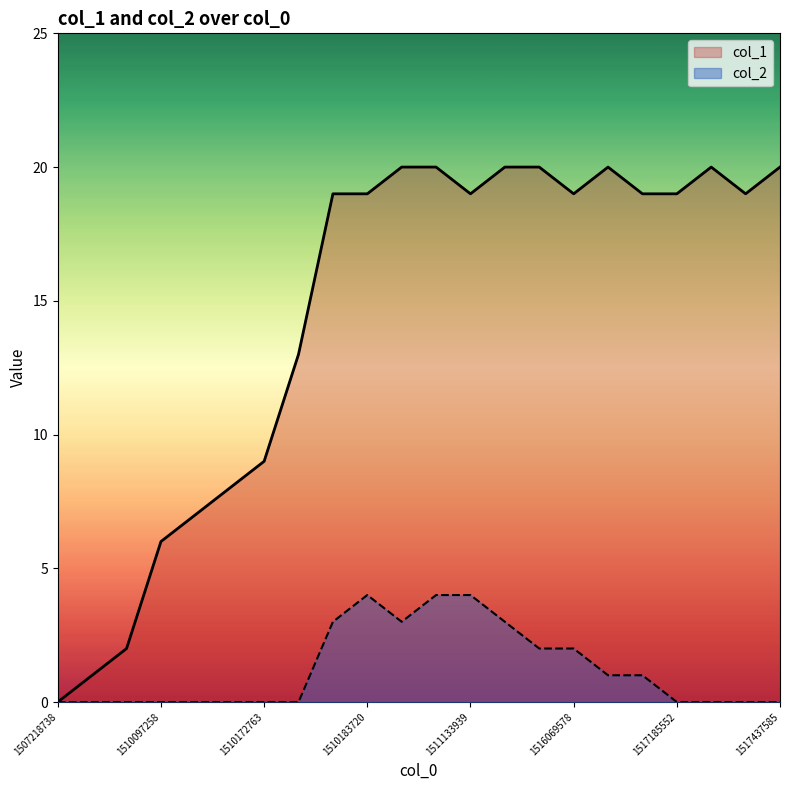

What is the spread (max minus min) of values at 1517437585?

20